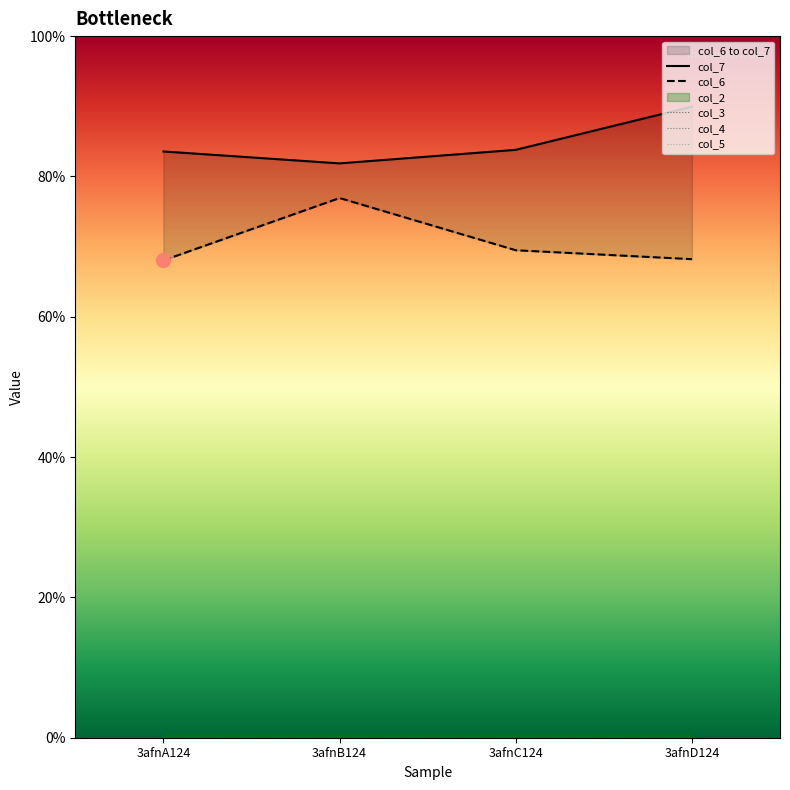

Which series changed the most between 3afnA124 and 3afnD124?

col_7